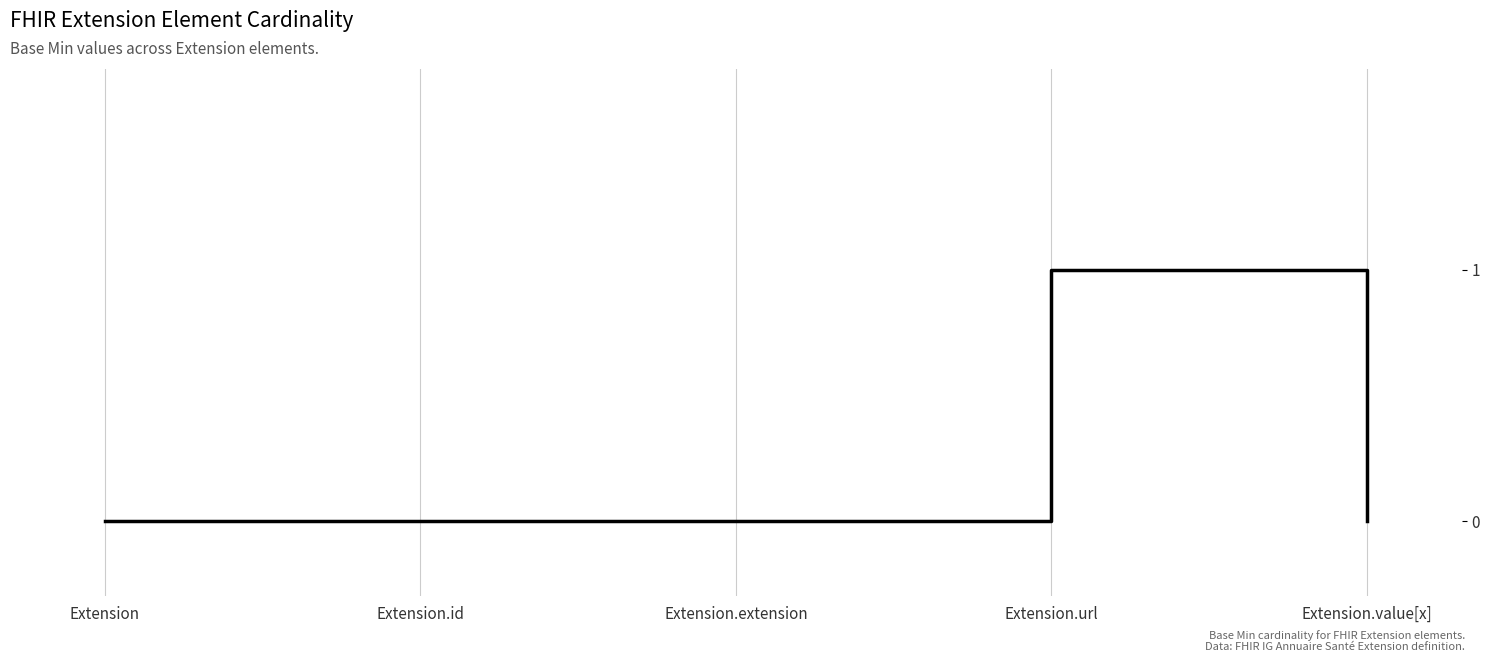

True or false: the data shows -1 at Extension.extension.

False